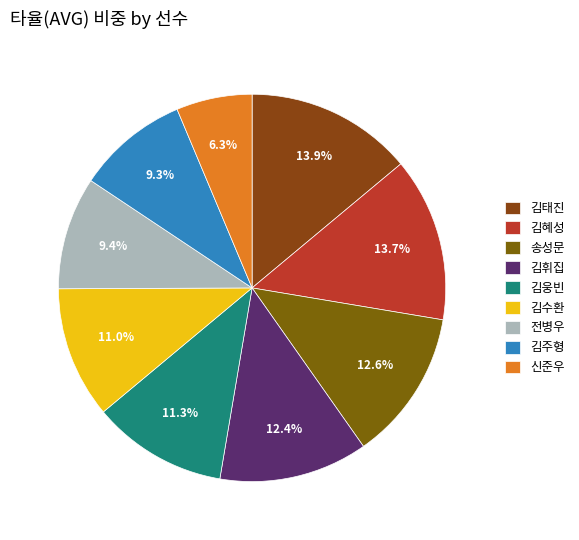

How many slices are in this pie chart?

9